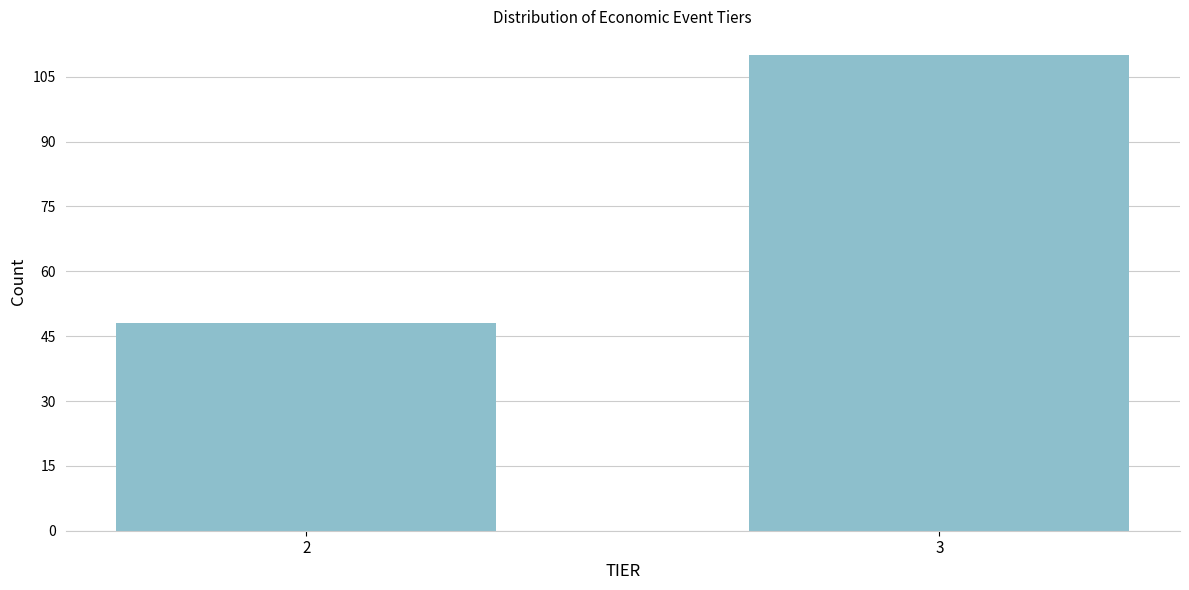

Reading left to right, extract all data points from this chart.

2=48	3=110